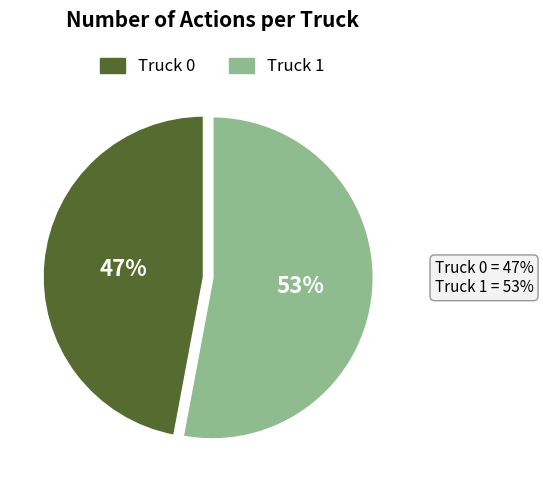

To the nearest percent, what is the combined percentage of Truck 0 and Truck 1?

100%